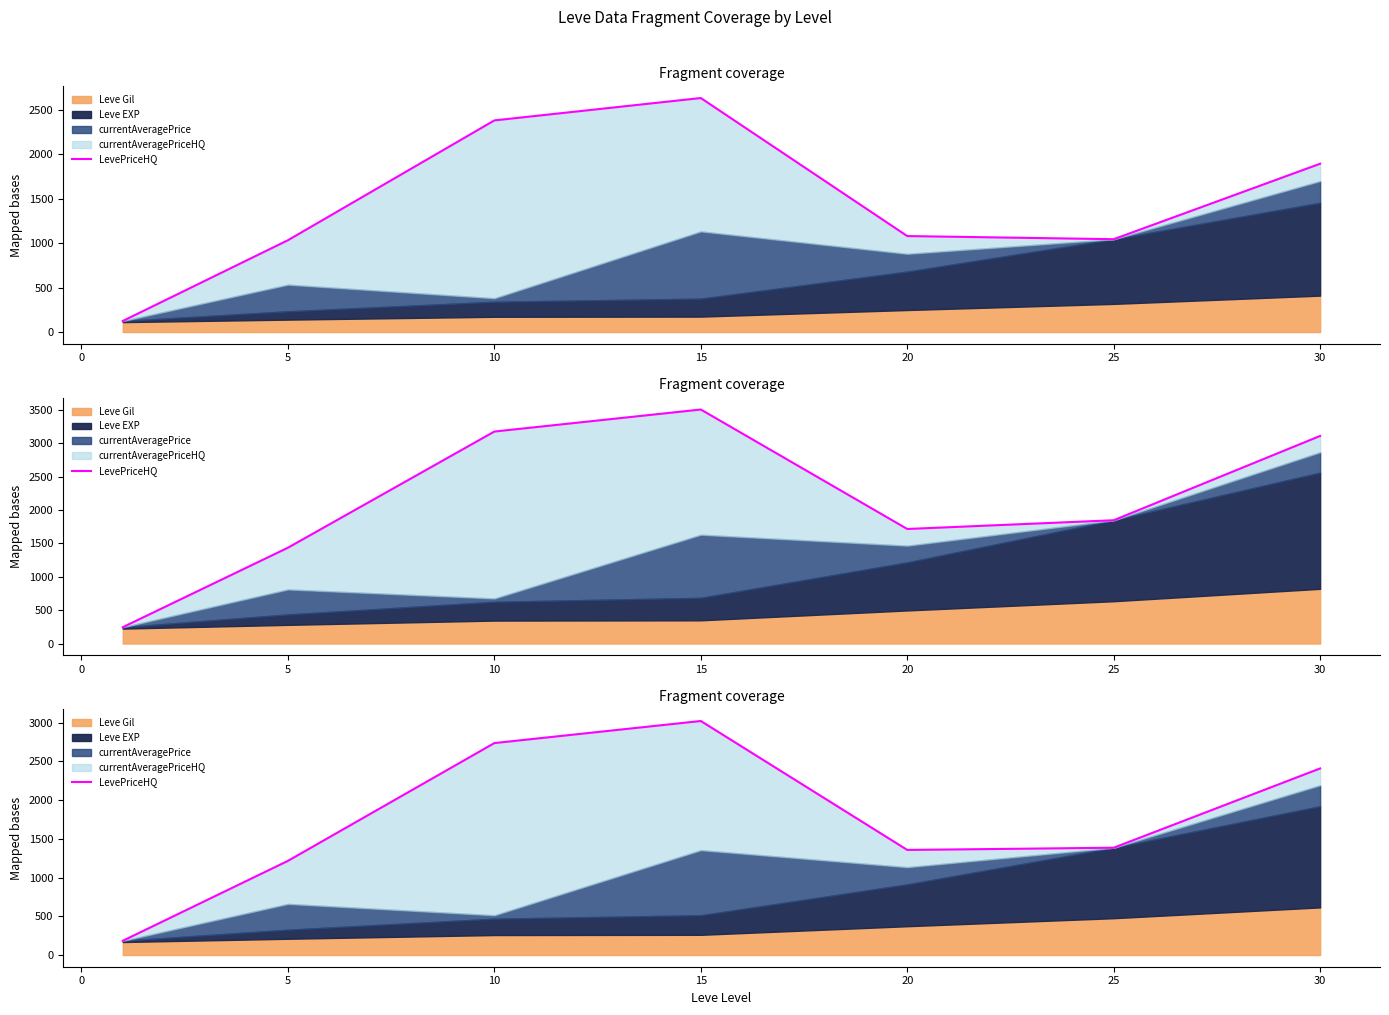

The chart shows a value of 1356.4 at 20. True or false?

True